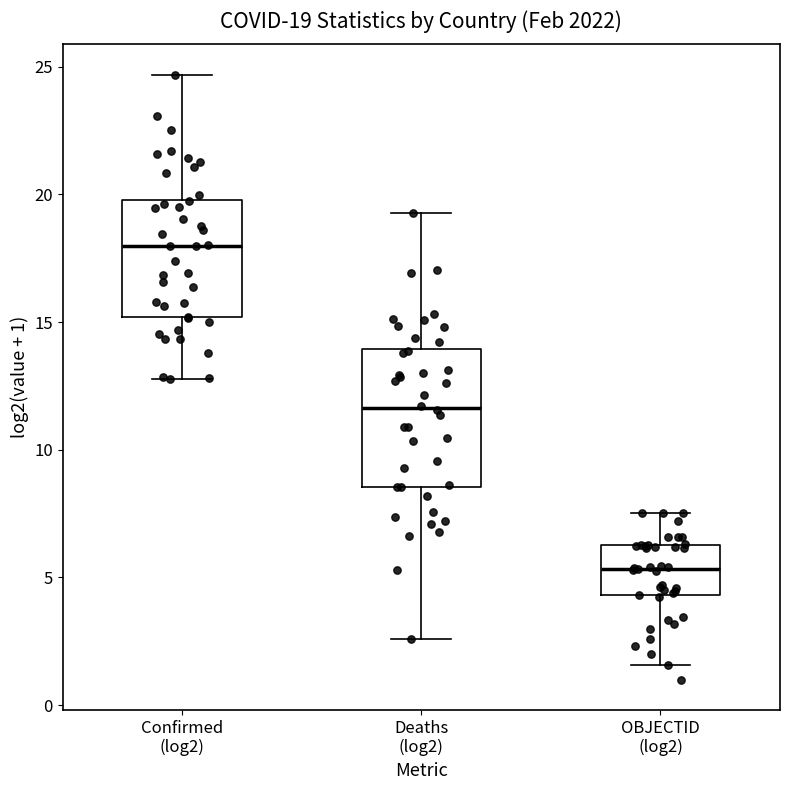

Comparing the boxes themselves (not the whiskers), which one is the tallest?

Deaths (log2)